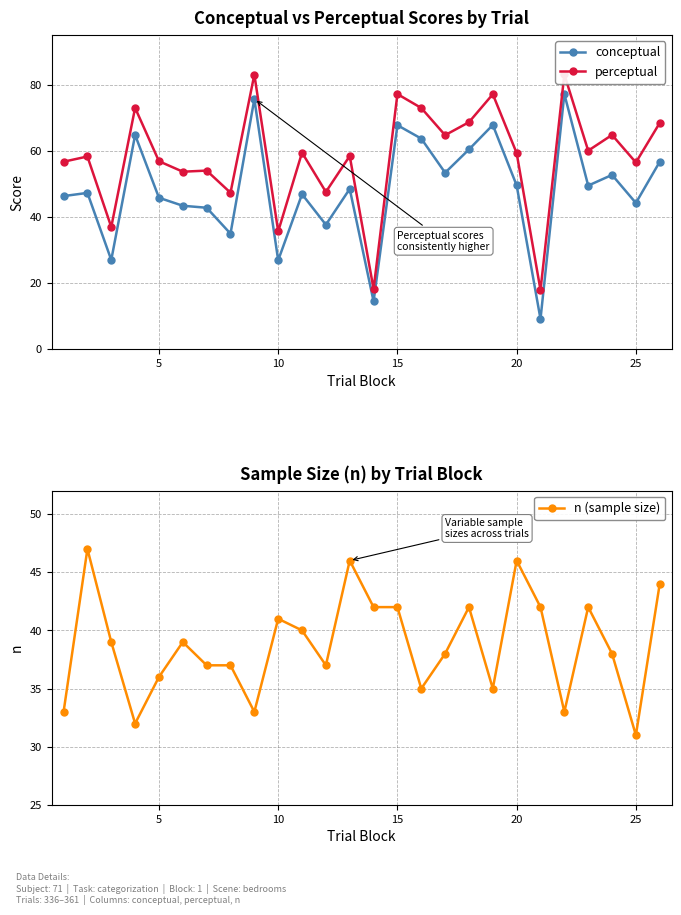

What is the difference between the maximum and minimum values in the conceptual series?

68.0